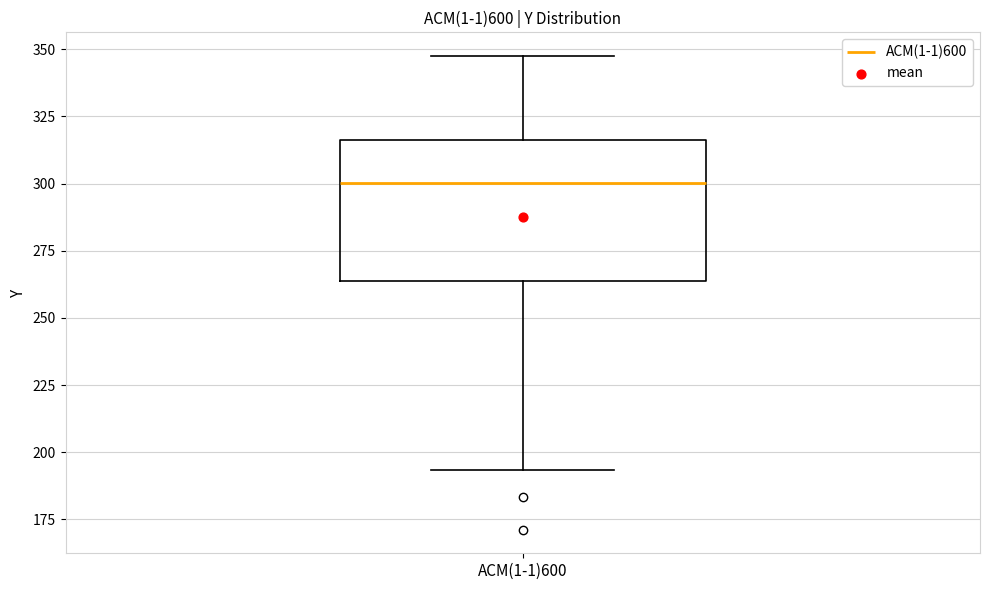

Transcribe this box plot: give where the median line is, the range the box spans, and where the two whiskers end, as read against the y-axis. The values are not printed on the chart, so give them approximately, as read against the axis.

median 300, box 265 to 315, whiskers 195 to 350